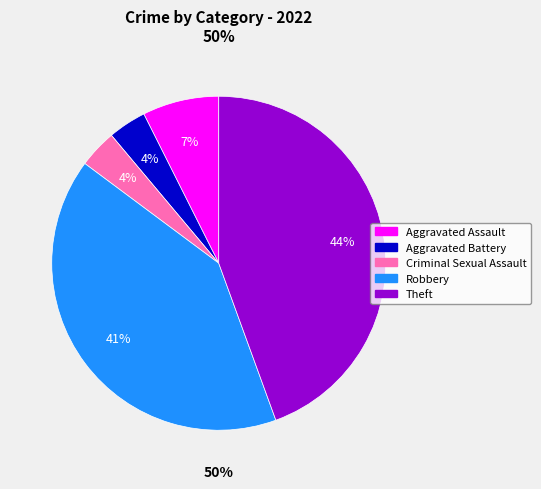

What percentage is the Robbery slice, to the nearest percent?

41%